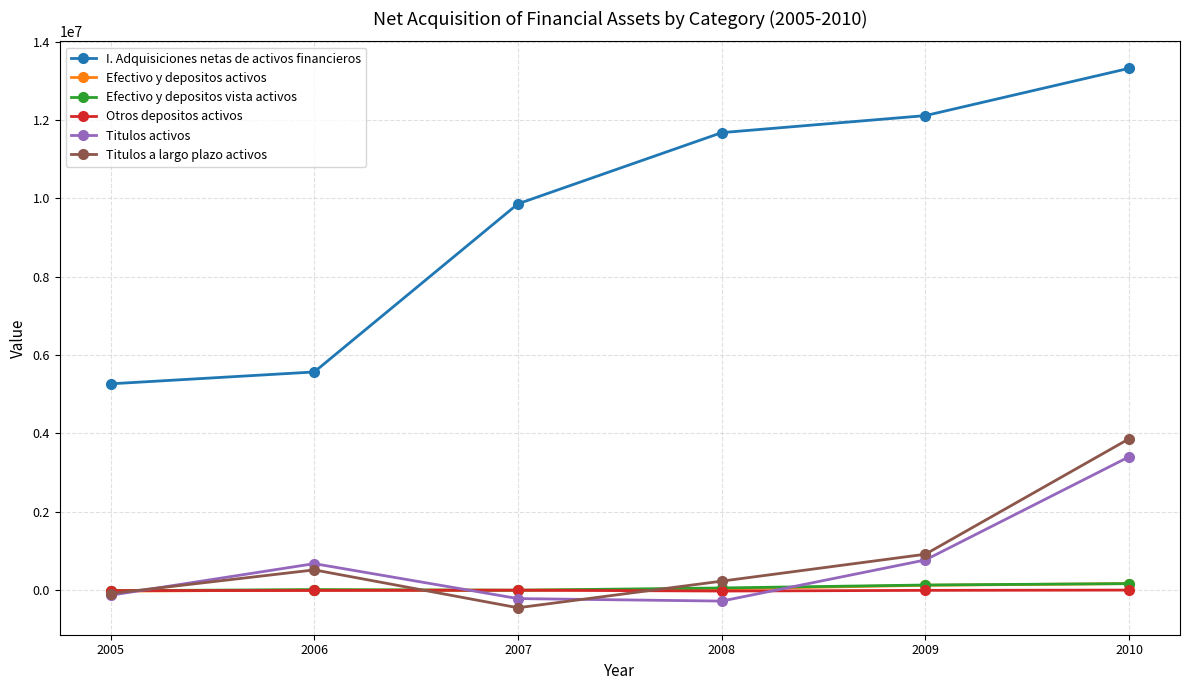

Is this an area chart (filled region under the line)?

No